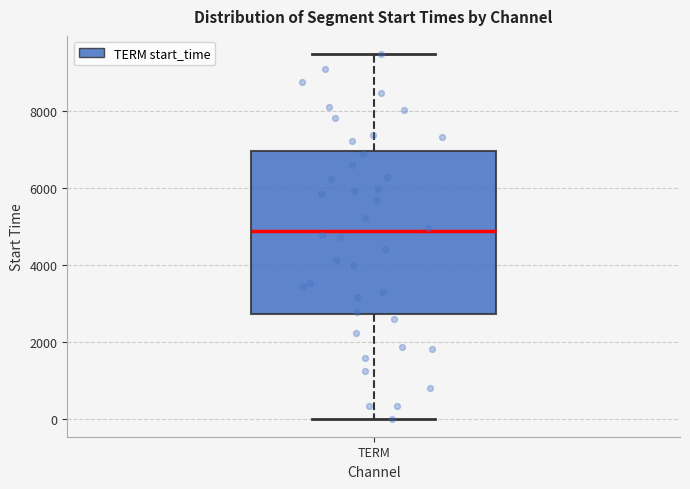

Read this box plot against the y-axis: the position of the median line, the range covered by the box, and the ends of both whiskers. The values are not printed on the chart, so give them approximately, as read against the axis.

median 4800, box 2800 to 7000, whiskers 0 to 9400